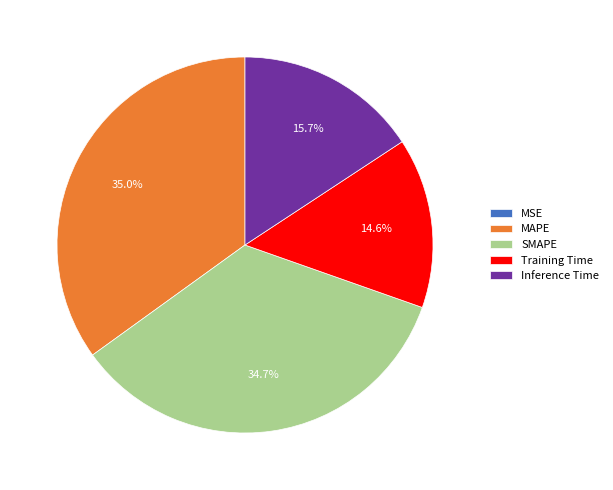

To the nearest percent, what is the difference between the Inference Time and MAPE slice percentages?

19%